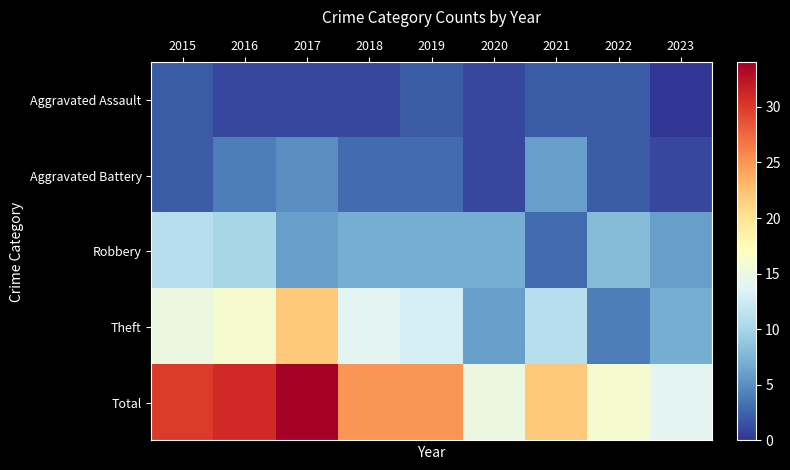

What is the maximum value shown in the chart?

34